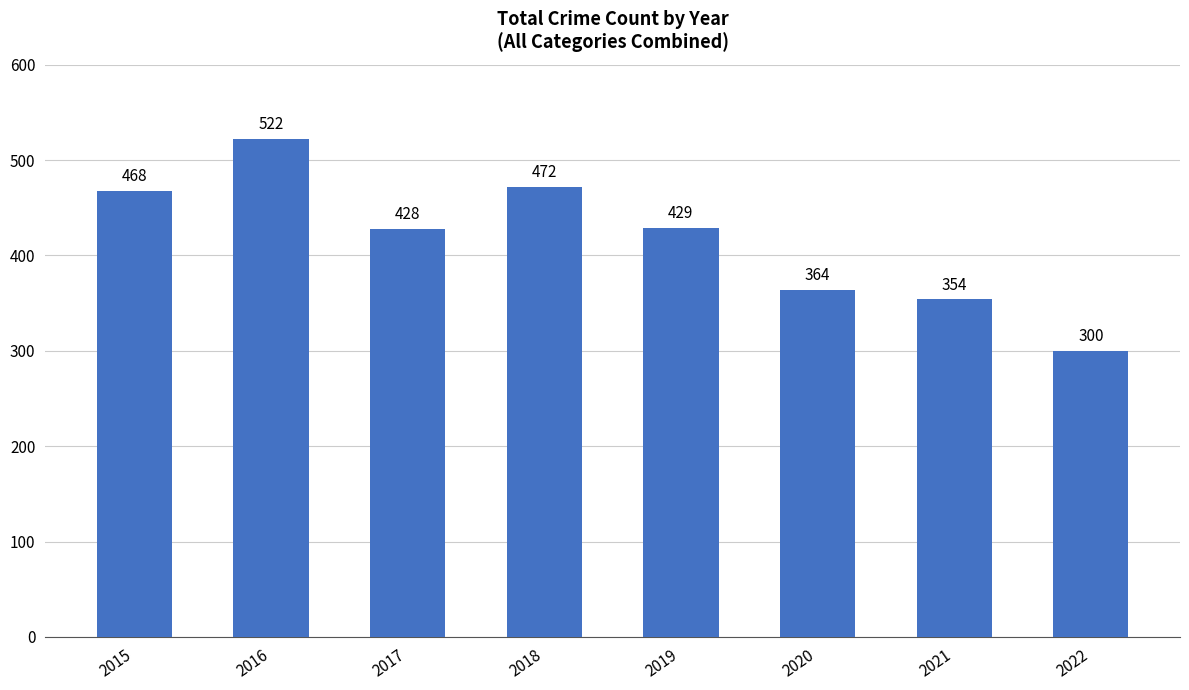

Which label corresponds to the largest value in the chart?

2016